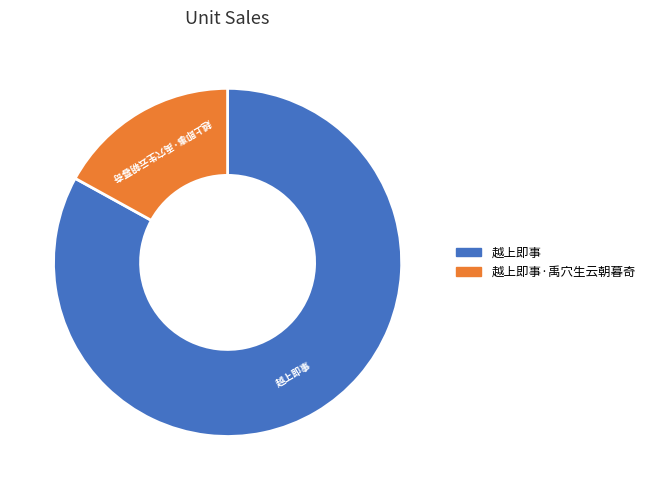

Do 越上即事 and 越上即事·禹穴生云朝暮奇 together represent more than half of the pie?

Yes